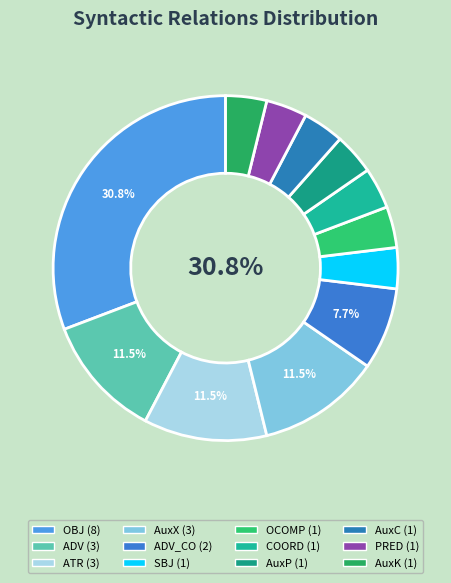

Count the number of slices in the pie.

12